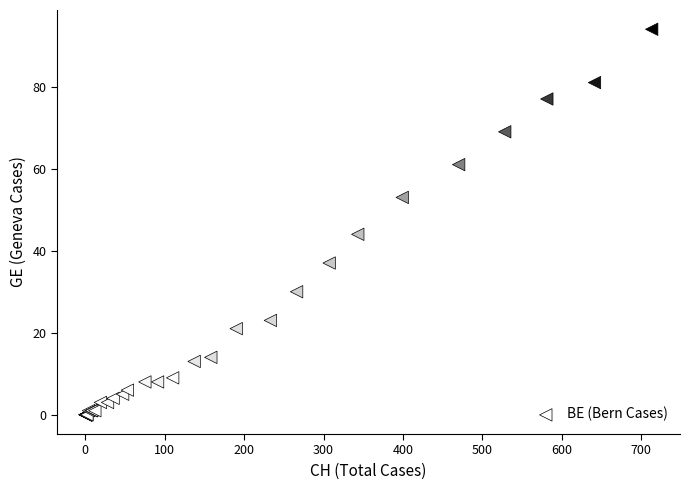

What Y value in the scatter plot is closest to 47?

44